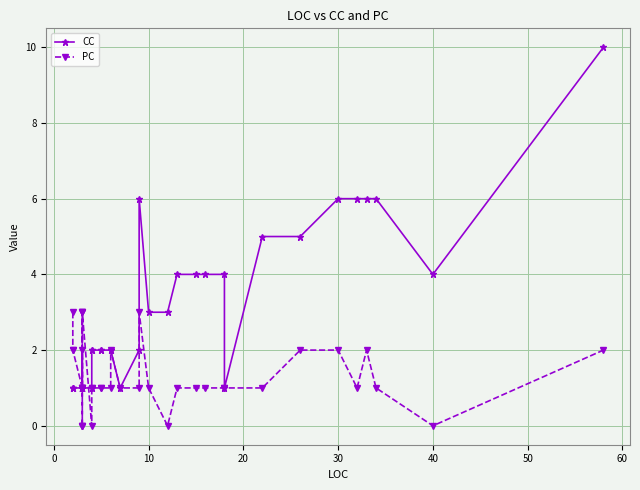

How many interior local valleys does the CC series have?

3